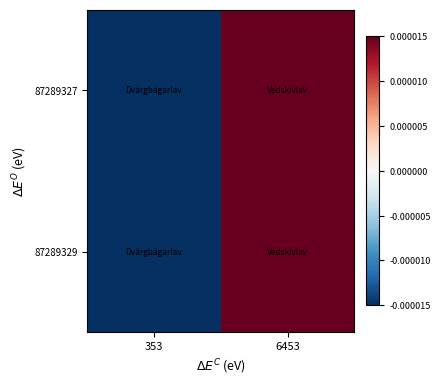

At which category is the sum across all series the highest?

6453